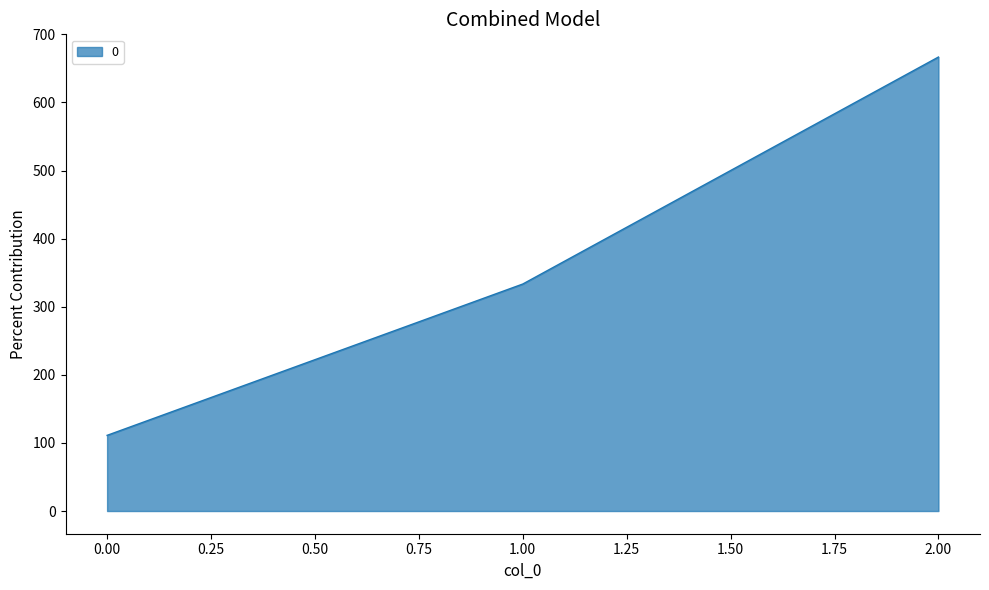

How many lines are shown in the chart?

1